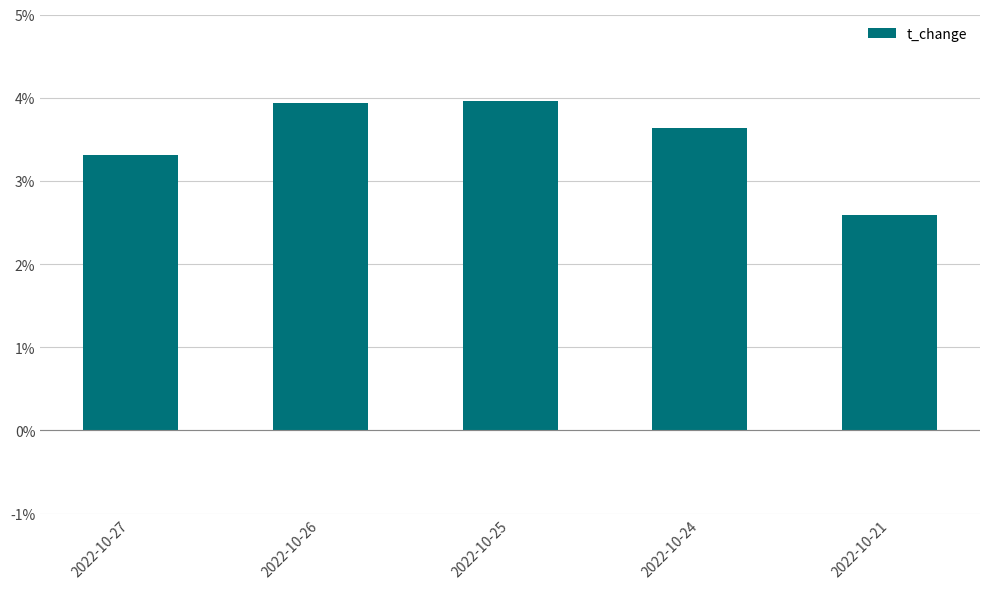

Is it true that the value at 2022-10-25 is 0.9?

False